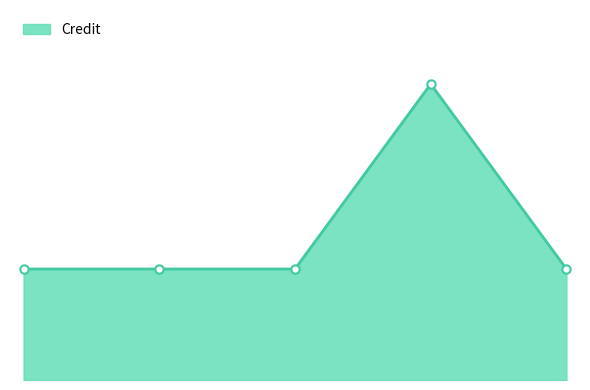

Which label corresponds to the largest value in the chart?

4